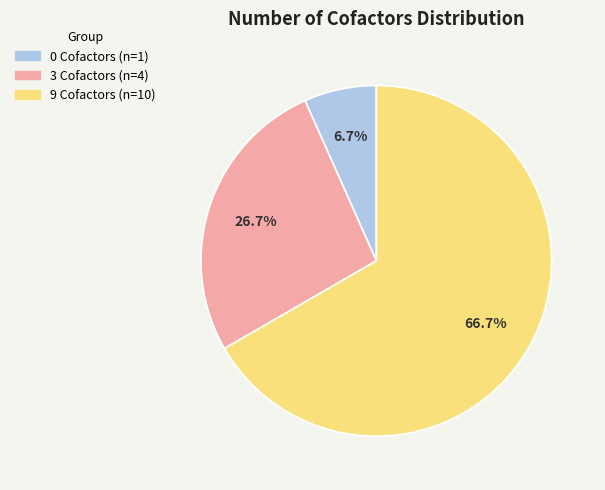

To the nearest percent, what is the difference between the largest and smallest slice percentages?

60%